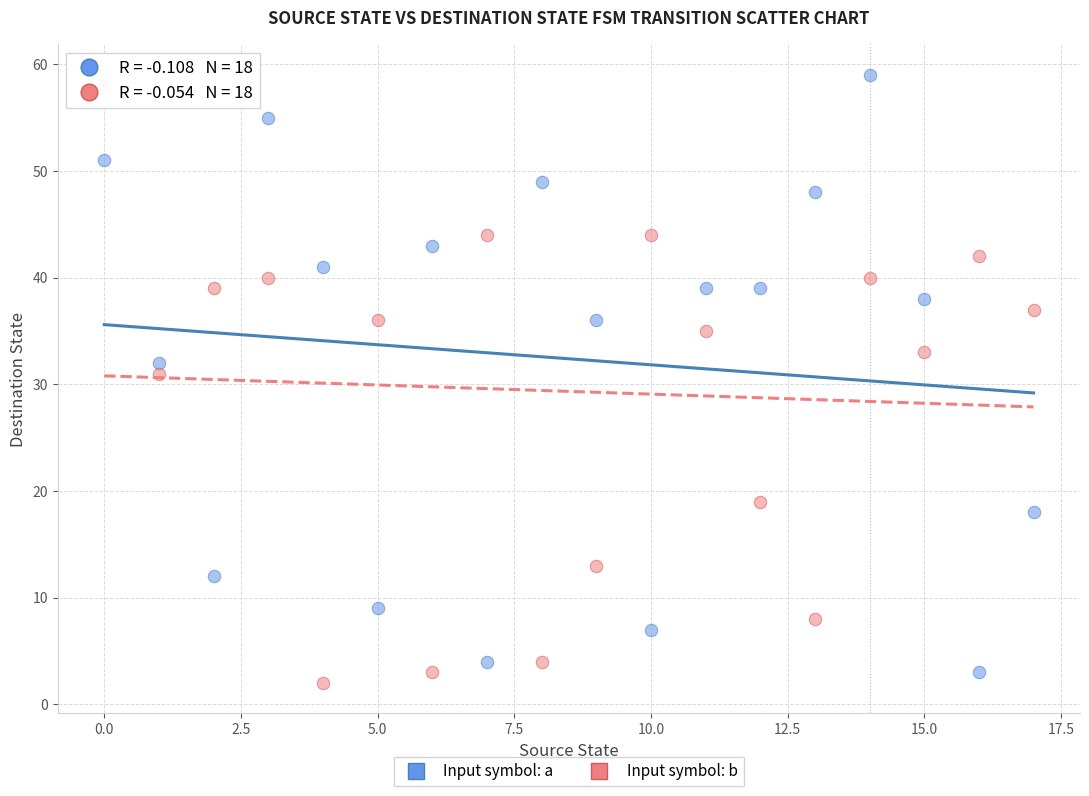

Which series contains the highest Y value?

Input symbol: a